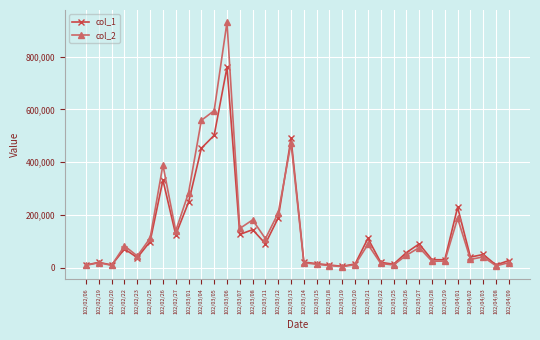

The value of col_2 at 102/04/02 is 31400. True or false?

True